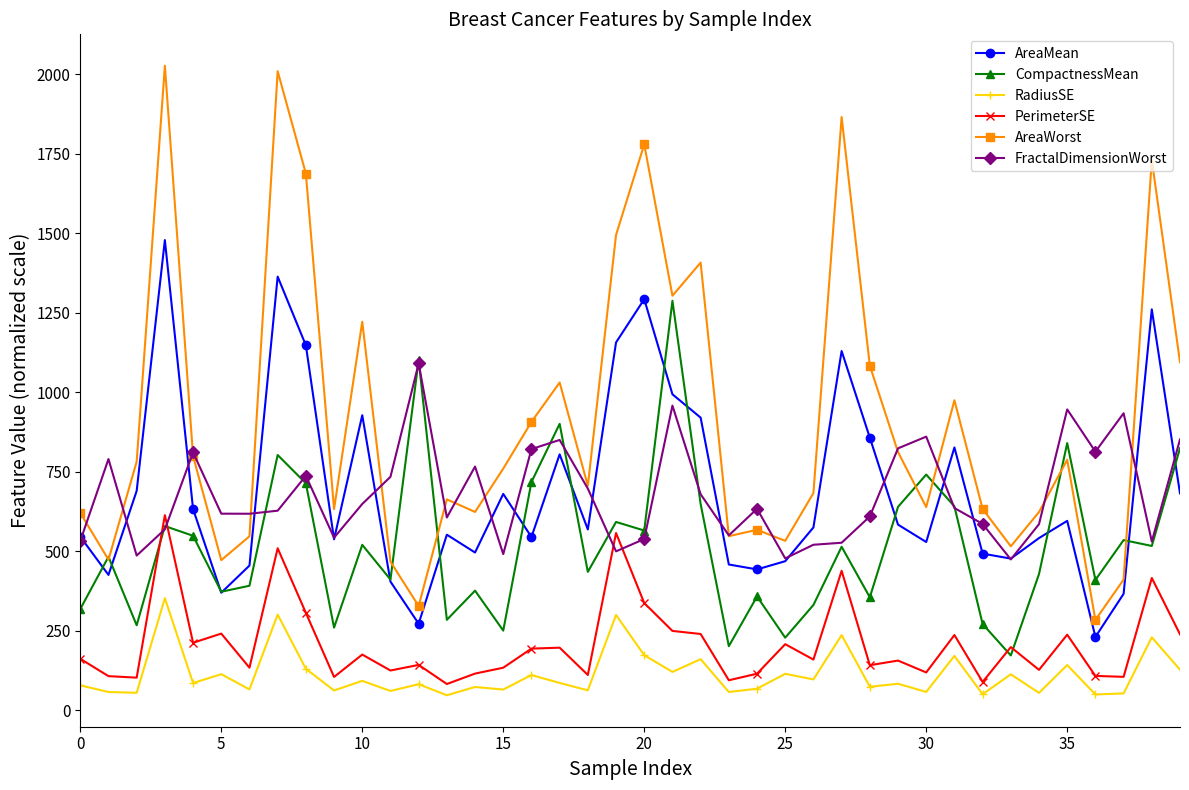

What is the maximum value shown in the chart?

2027.0